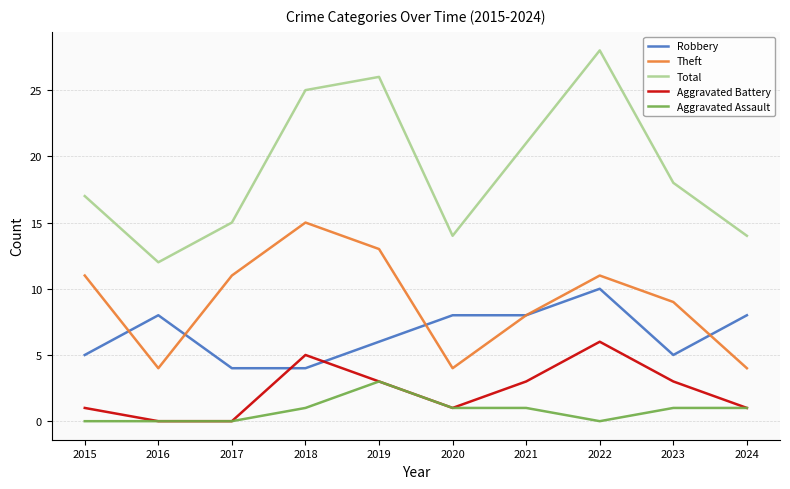

What is the maximum value shown in the chart?

28